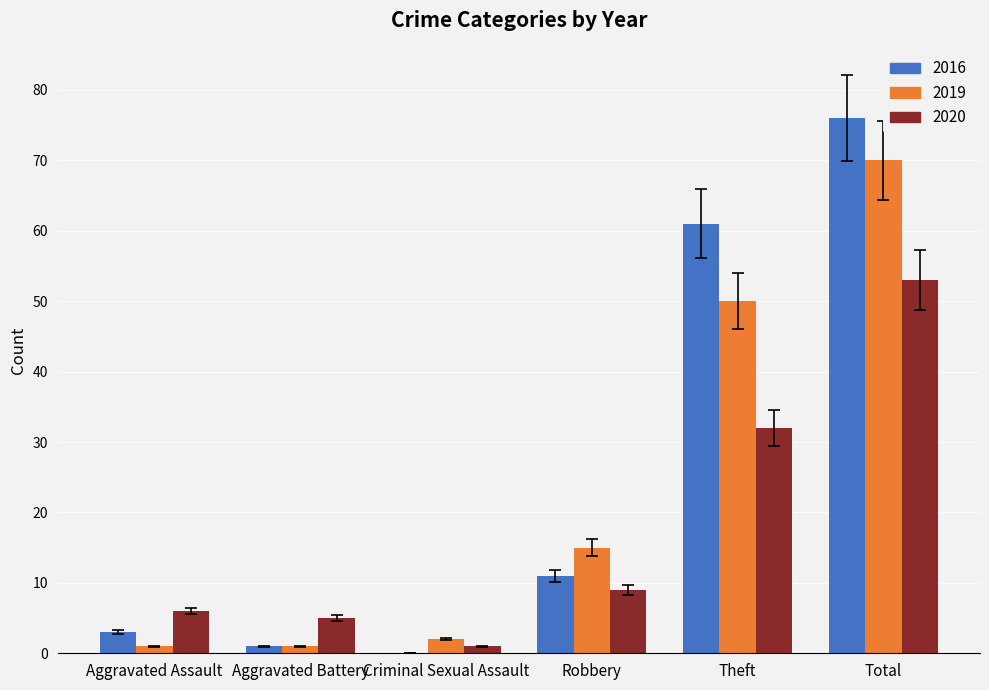

How many categories are shown in the chart?

6